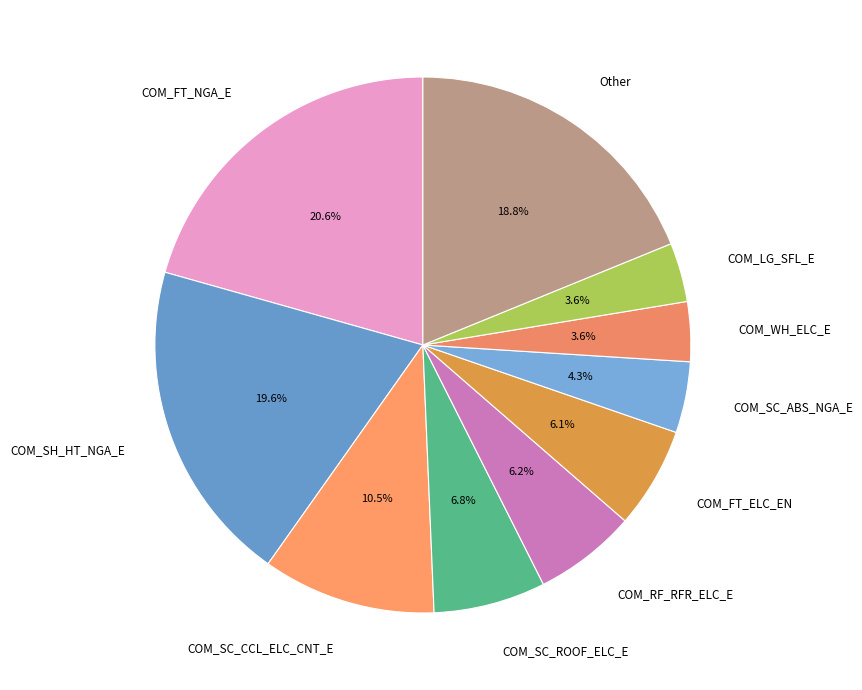

Which slice is the largest?

COM_FT_NGA_E